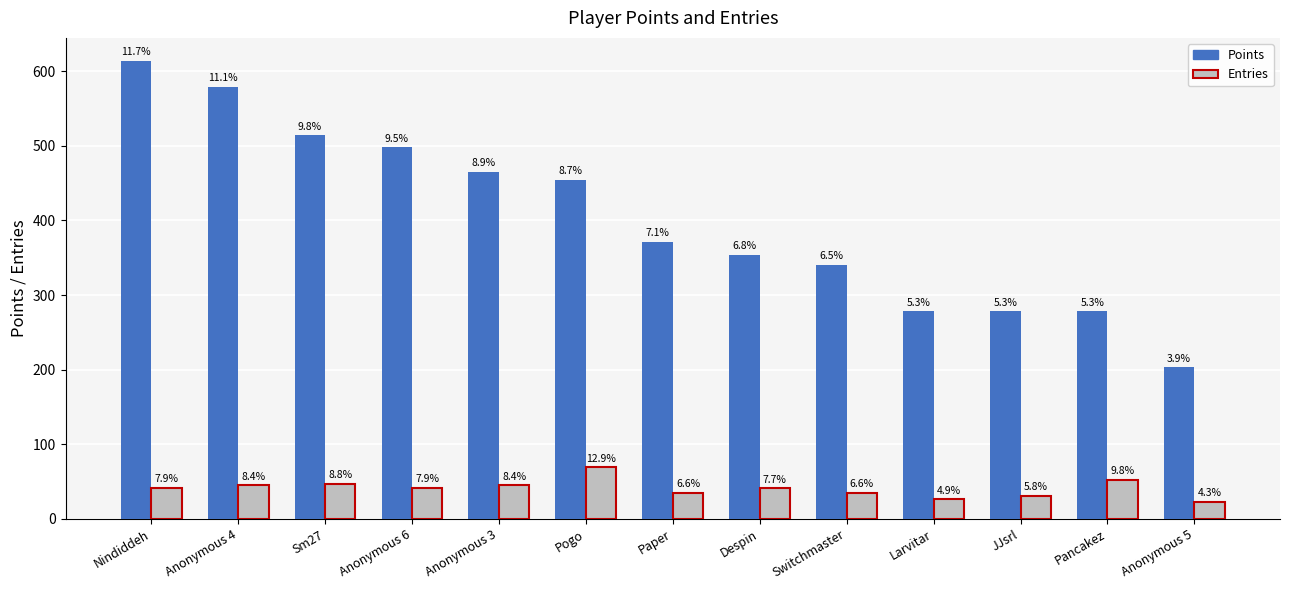

Reading left to right, what are all the values shown in this chart?

Points: 614	579	514	498	465	454	371	354	340	278	278	278	203
Entries: 42	45	47	42	45	69	35	41	35	26	31	52	23